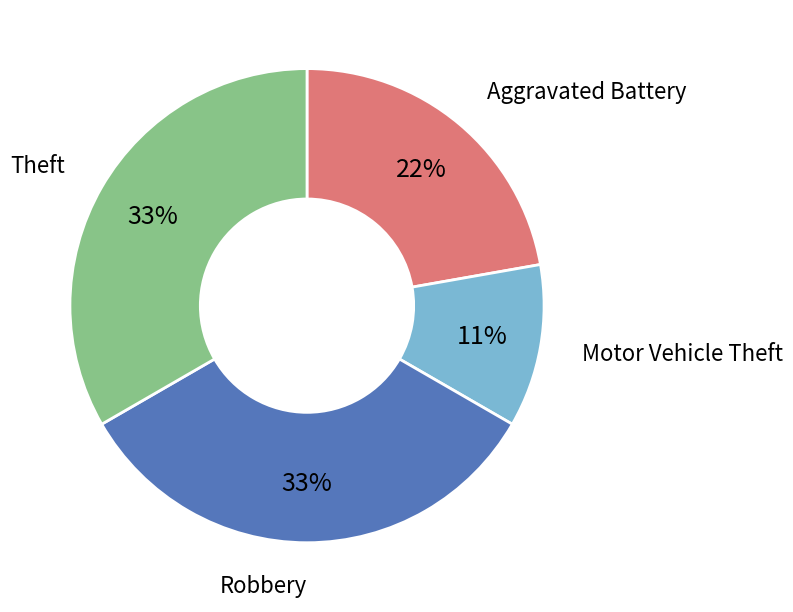

To the nearest percent, what is the average slice percentage?

25%